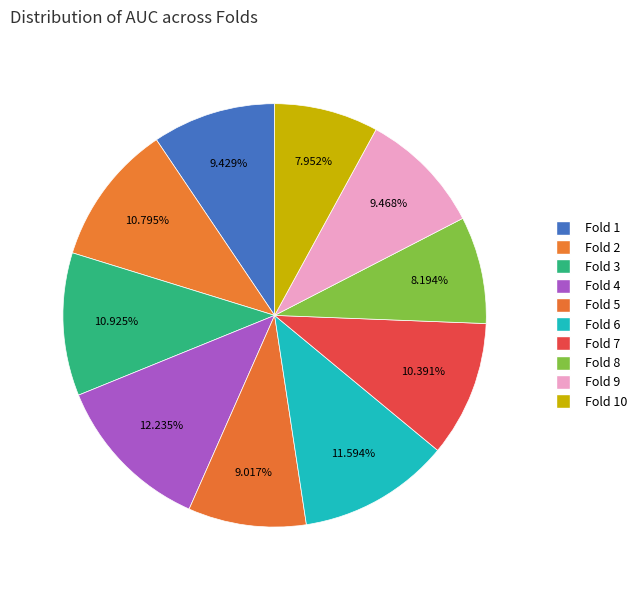

How many segments does this pie chart have?

10